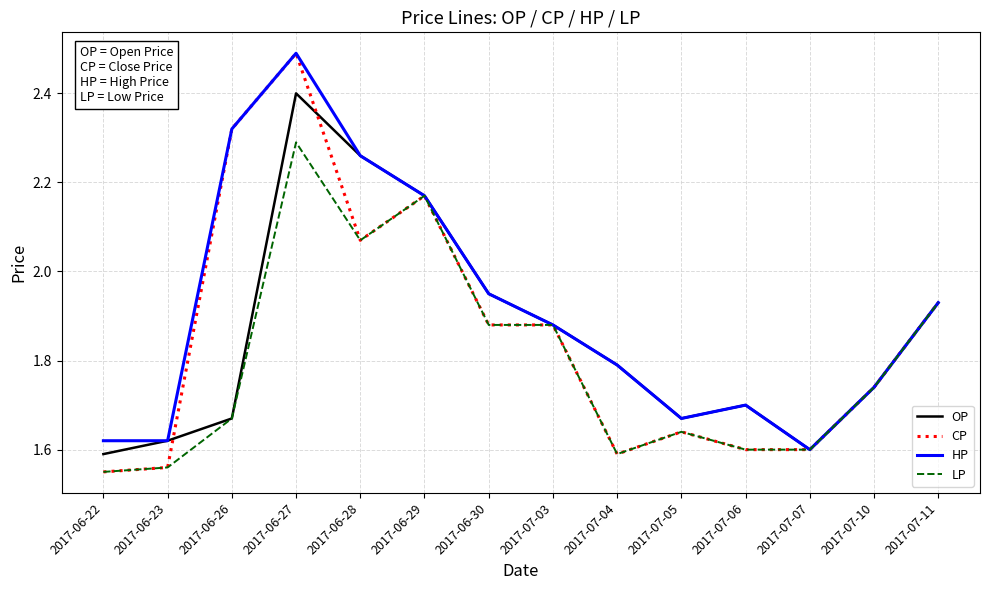

The value of OP at 2017-07-03 is 2.5. True or false?

False